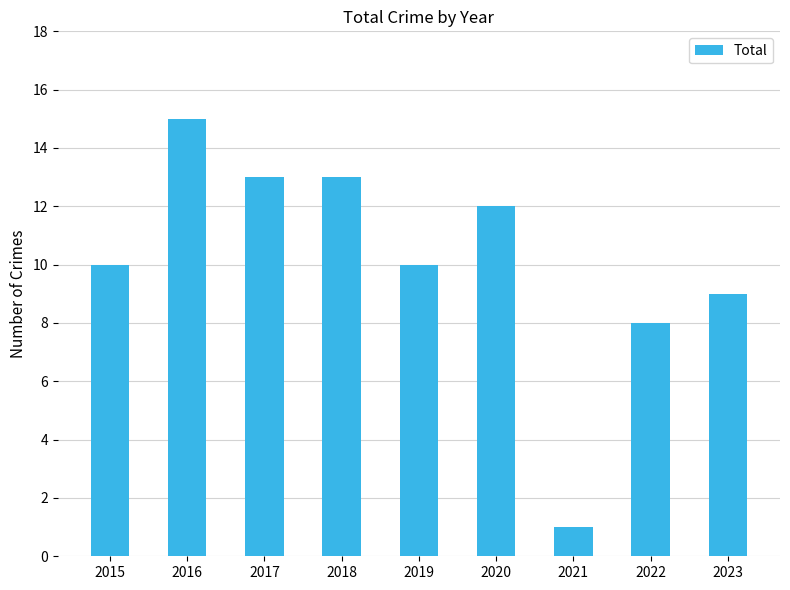

What is the value of the 5th bar from the left?

10